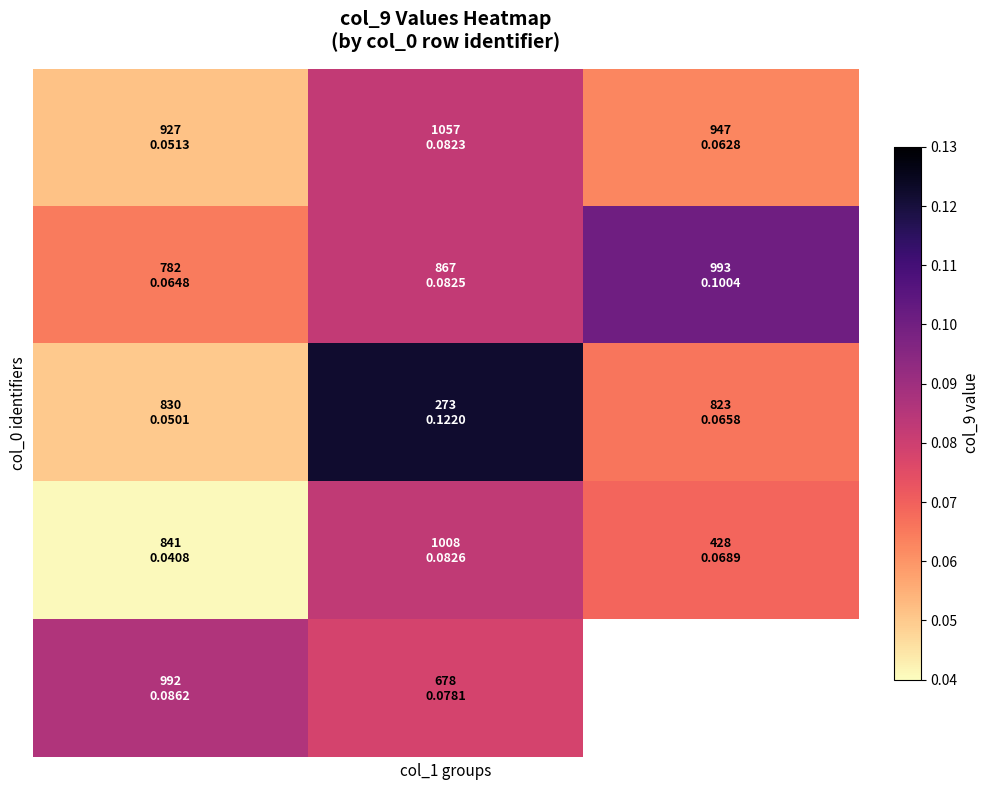

What is the maximum value shown in the chart?

0.1